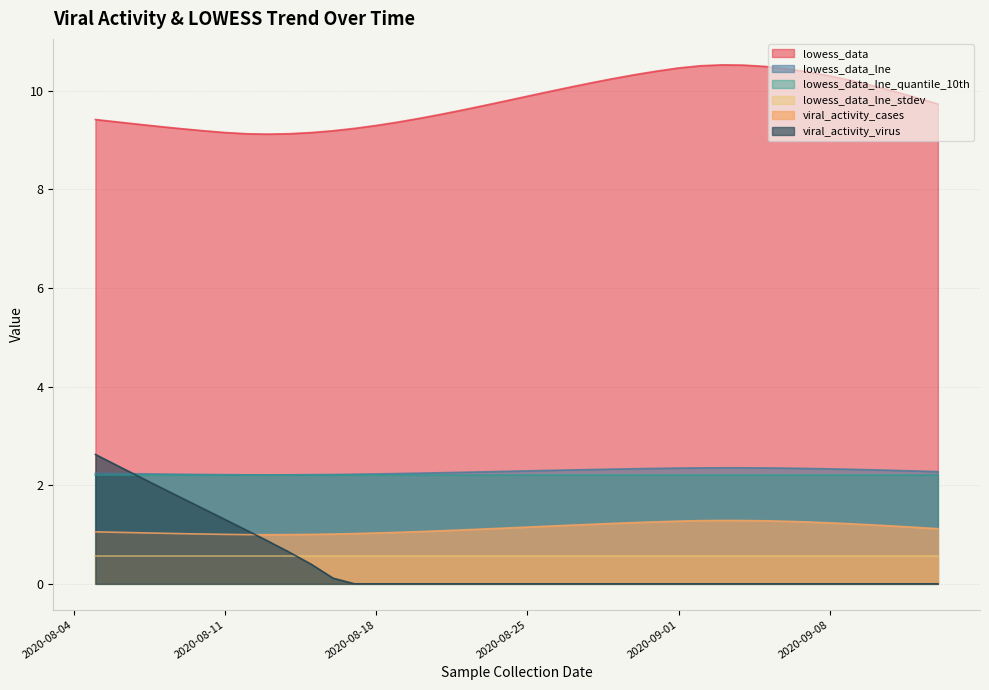

Which series has the largest range (max minus min)?

viral_activity_virus